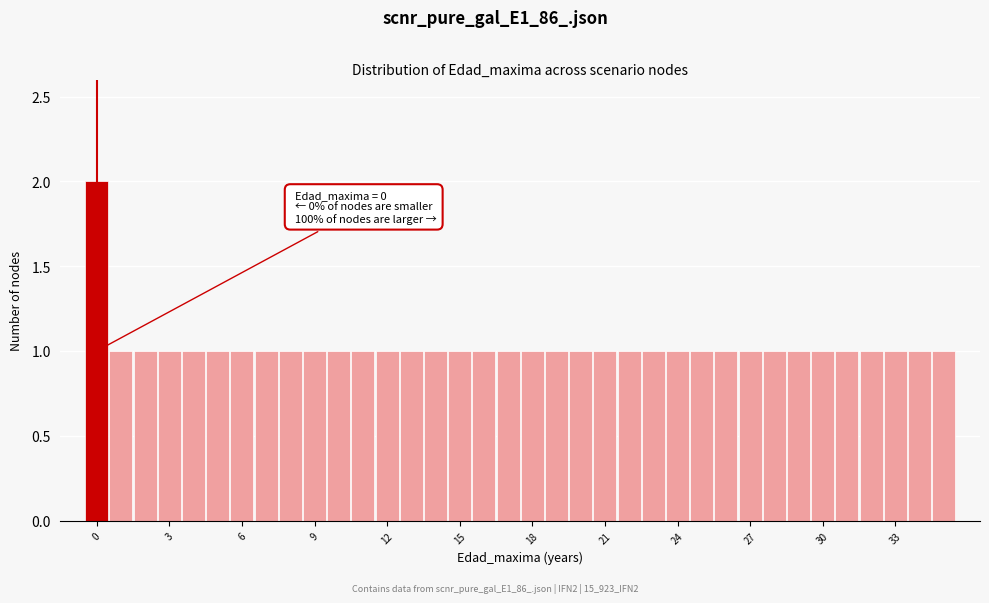

Read against the x-axis, roughly where is the centre of the tallest bar?

0.0